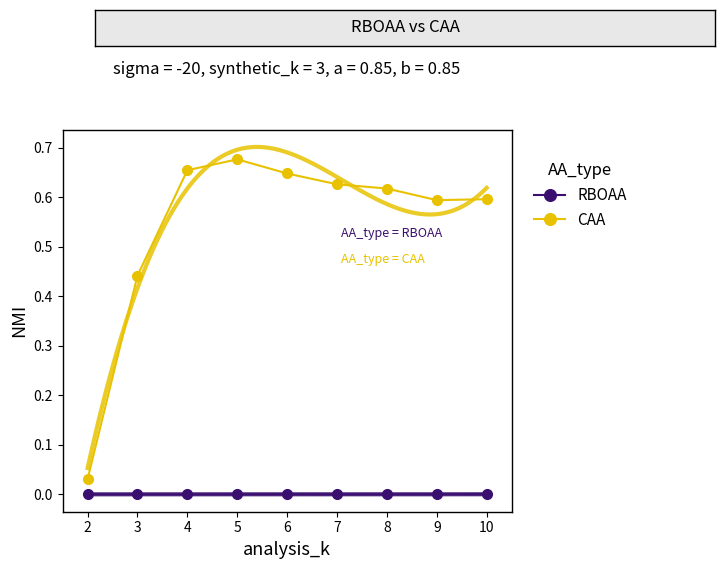

What is the difference between the maximum and minimum values in the CAA series?

0.6